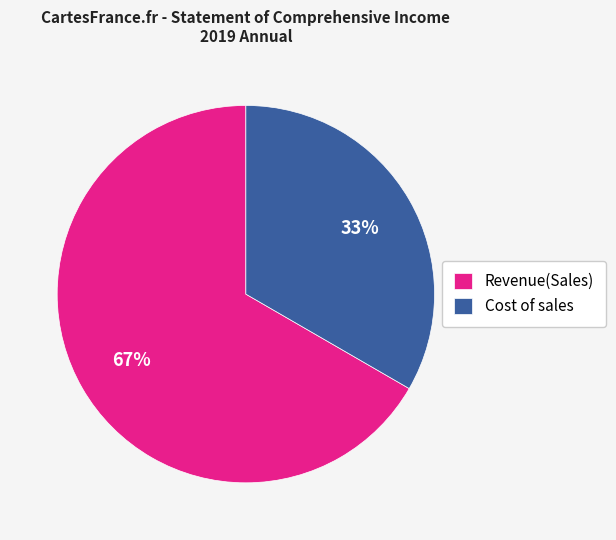

Is the sum of Revenue(Sales) and Cost of sales greater than half?

Yes